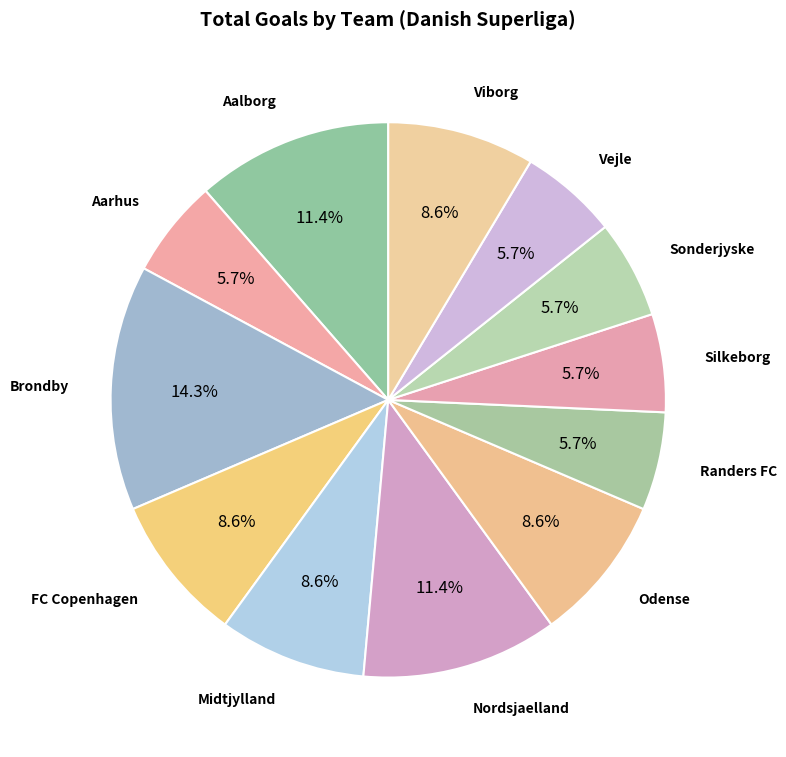

How many segments does this pie chart have?

12